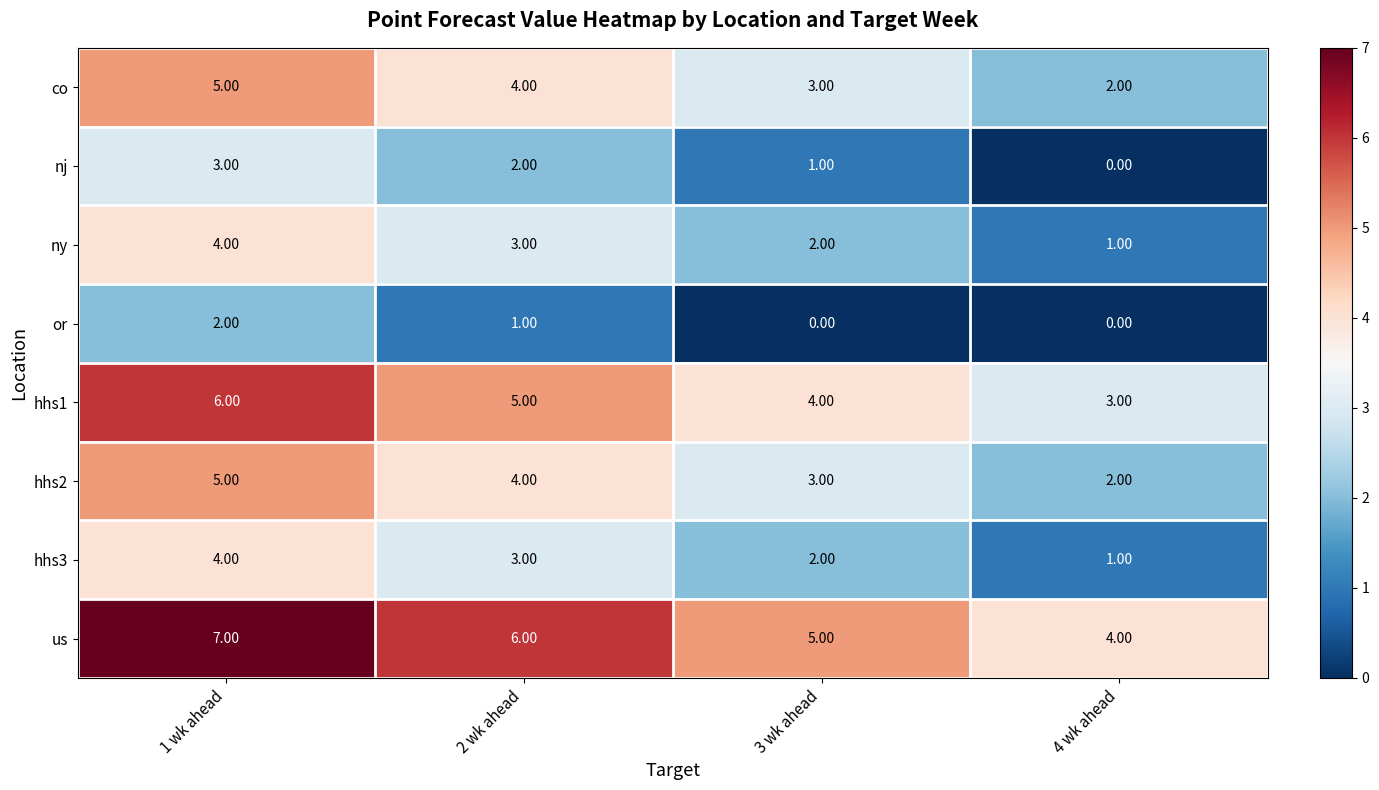

Rank the categories by hhs3 value from highest to lowest.

1 wk ahead, 2 wk ahead, 3 wk ahead, 4 wk ahead